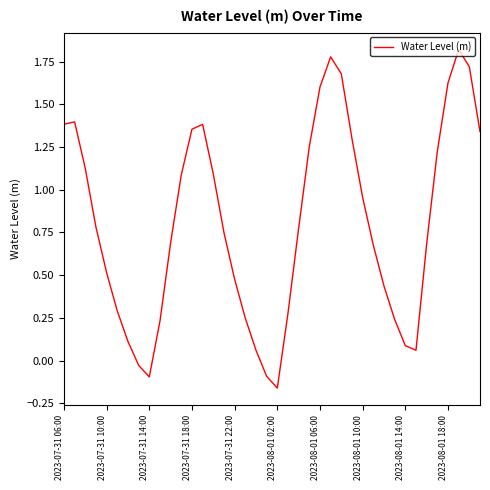

Does the chart display data point markers on the line(s)?

No